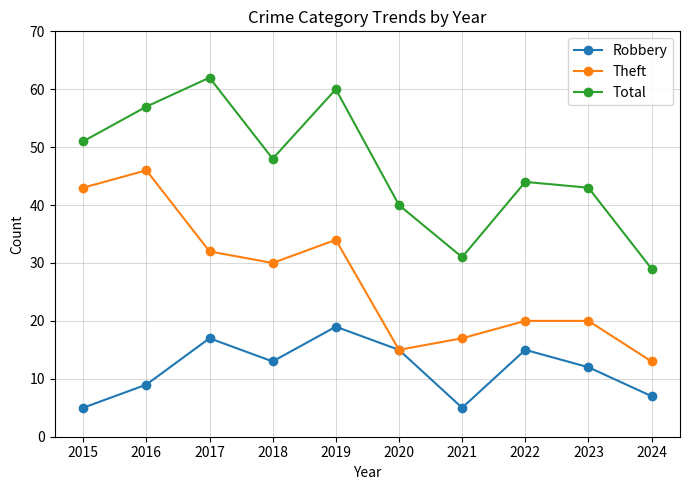

Reading right to left, what are all the values shown in this chart?

Robbery: 2024=7	2023=12	2022=15	2021=5	2020=15	2019=19	2018=13	2017=17	2016=9	2015=5
Theft: 2024=13	2023=20	2022=20	2021=17	2020=15	2019=34	2018=30	2017=32	2016=46	2015=43
Total: 2024=29	2023=43	2022=44	2021=31	2020=40	2019=60	2018=48	2017=62	2016=57	2015=51